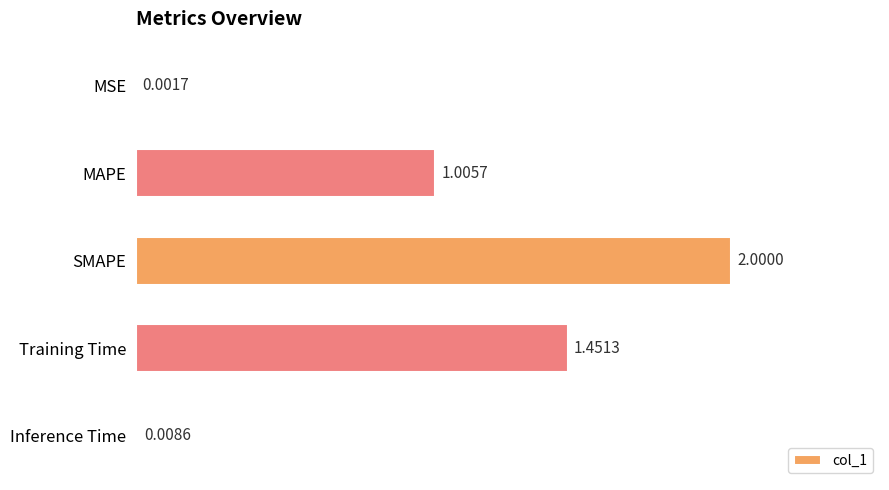

How many distinct data groups are displayed?

1